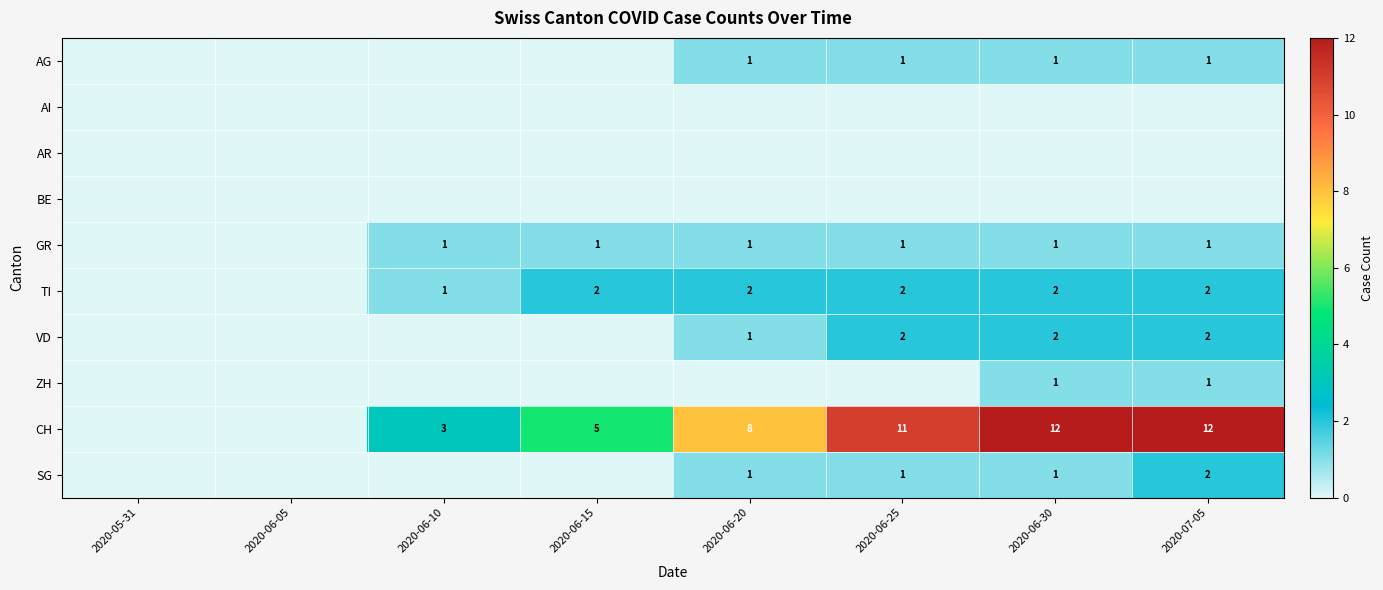

The value of VD at 2020-06-20 is 2. True or false?

False